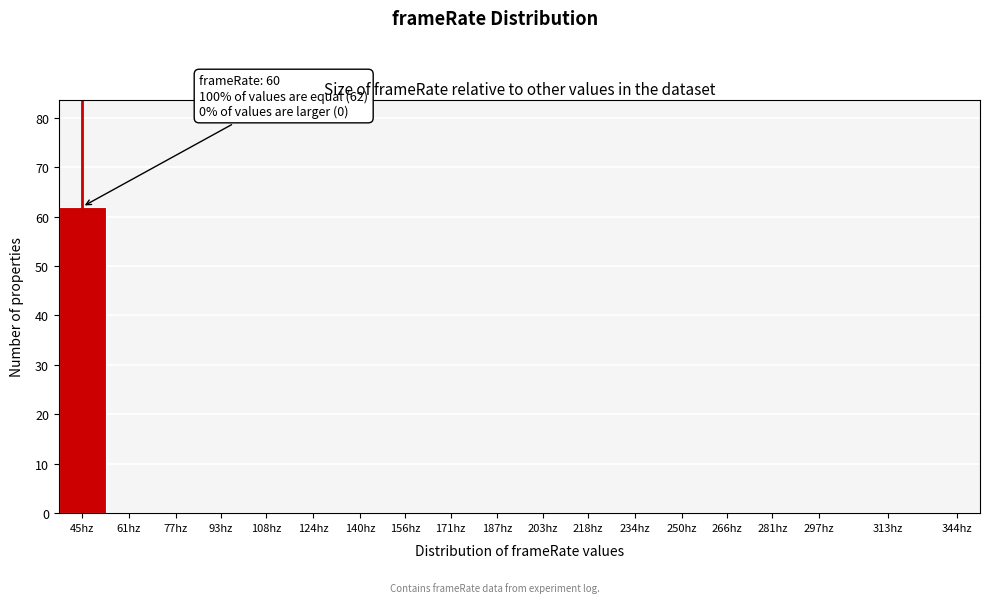

Reading right to left, list all the values displayed in this chart.

344hz=0	313hz=0	297hz=0	281hz=0	266hz=0	250hz=0	234hz=0	218hz=0	203hz=0	187hz=0	171hz=0	156hz=0	140hz=0	124hz=0	108hz=0	93hz=0	77hz=0	61hz=0	45hz=62